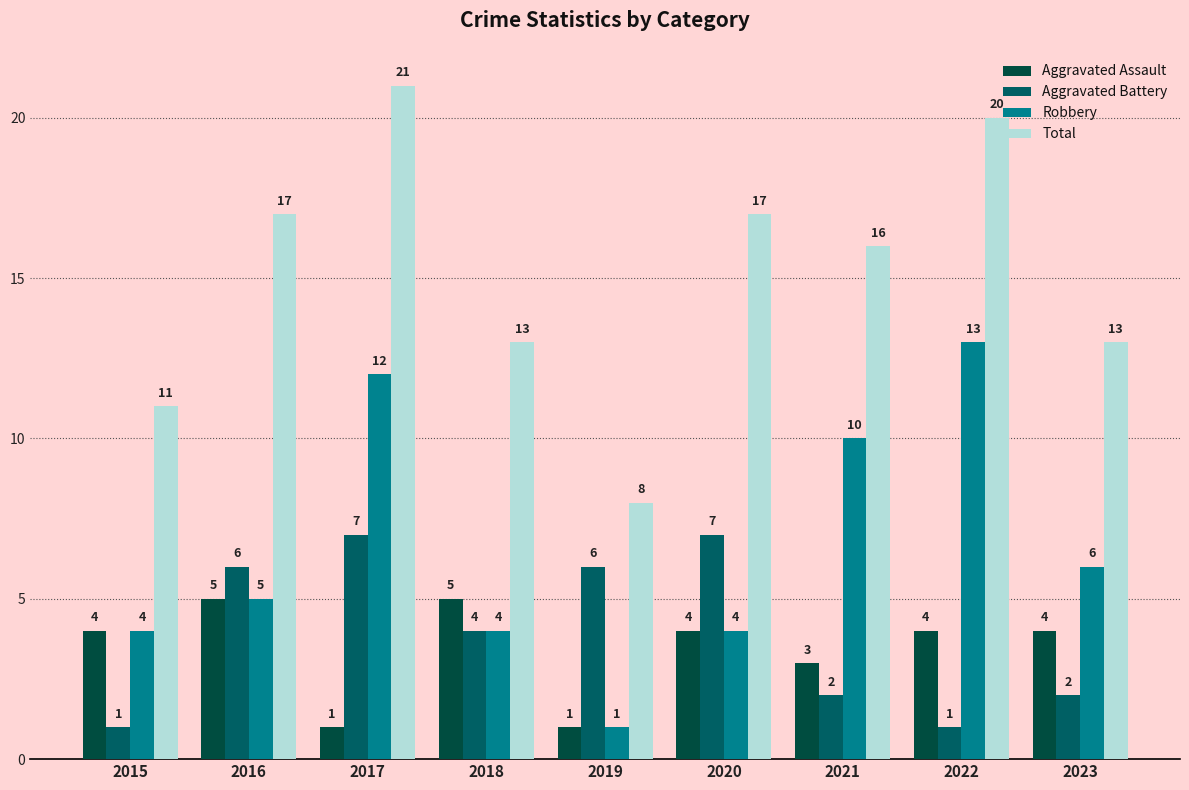

True or false: Aggravated Assault has a value of 1 at 2019.

True